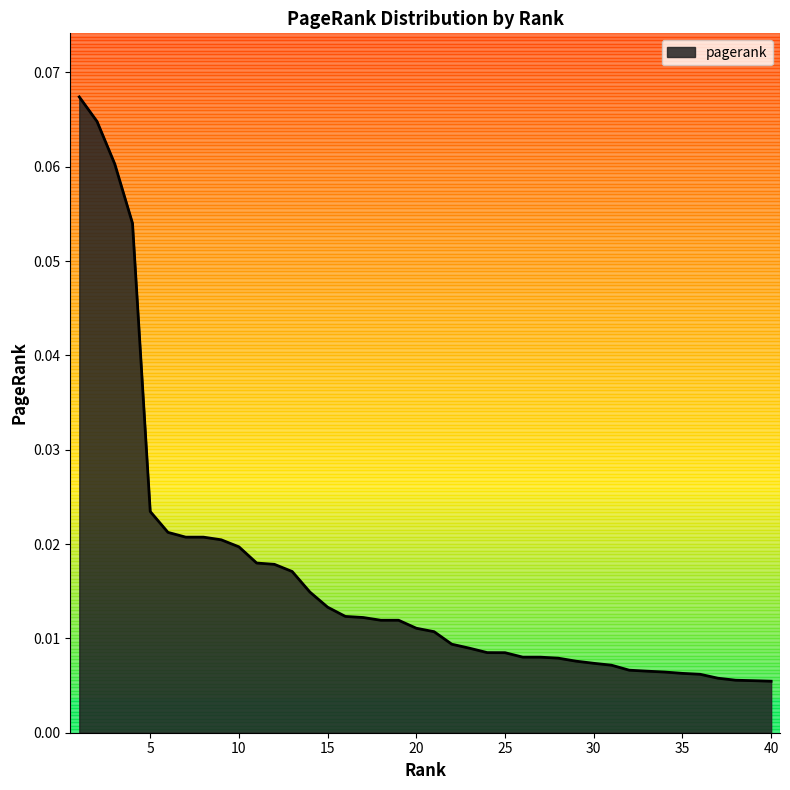

What is the sum of all values?

0.7